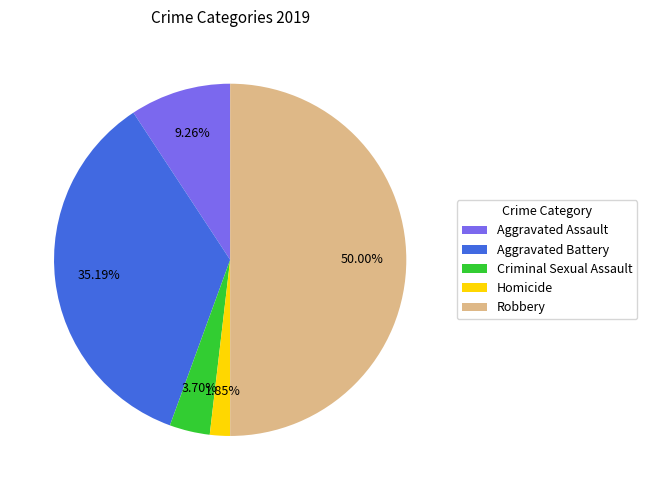

Between Aggravated Battery and Criminal Sexual Assault, which is larger?

Aggravated Battery